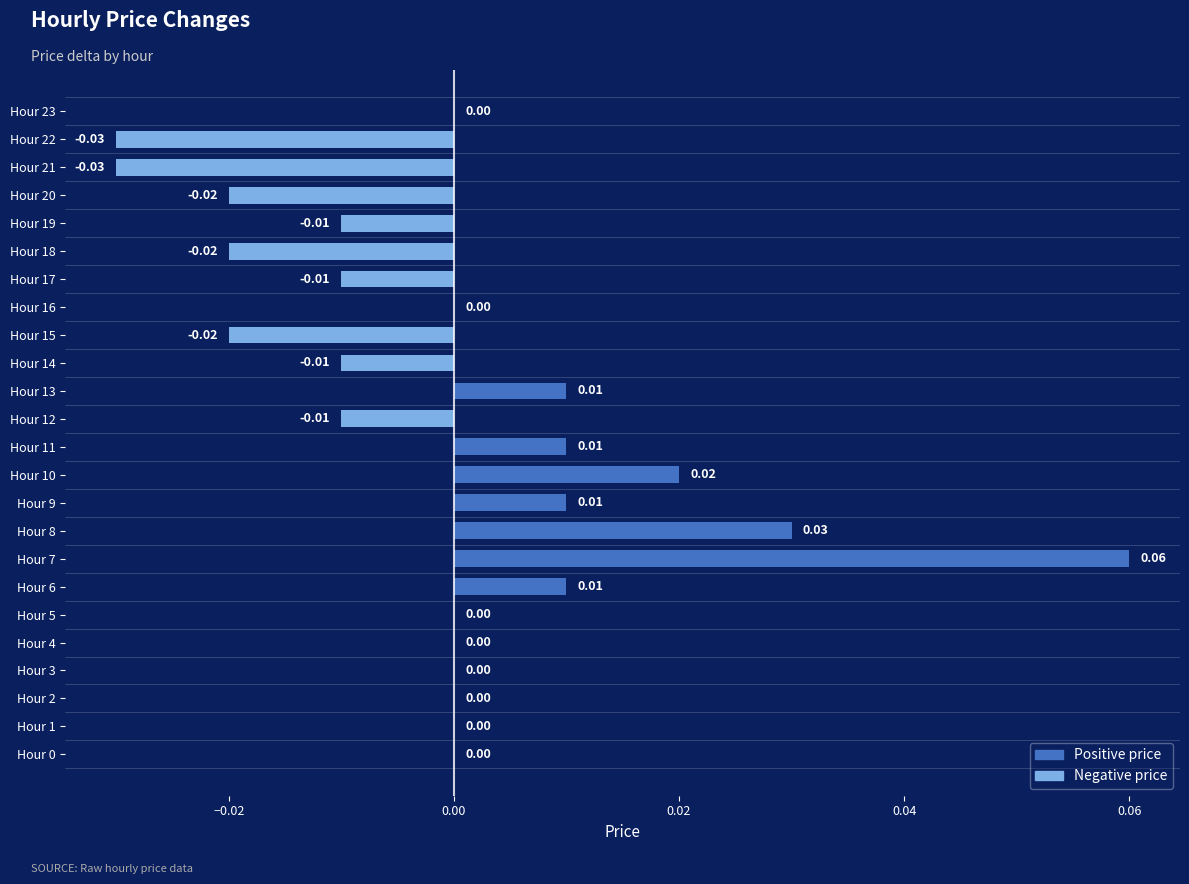

Which has a higher value, Hour 10 or Hour 15?

Hour 10